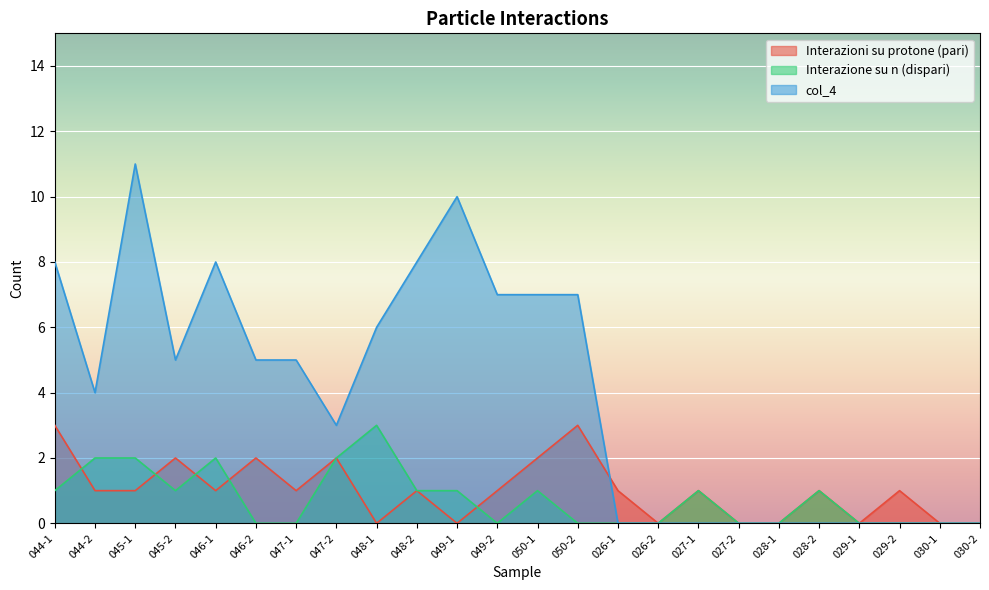

True or false: col_4 has a value of 0 at 026-1.

True